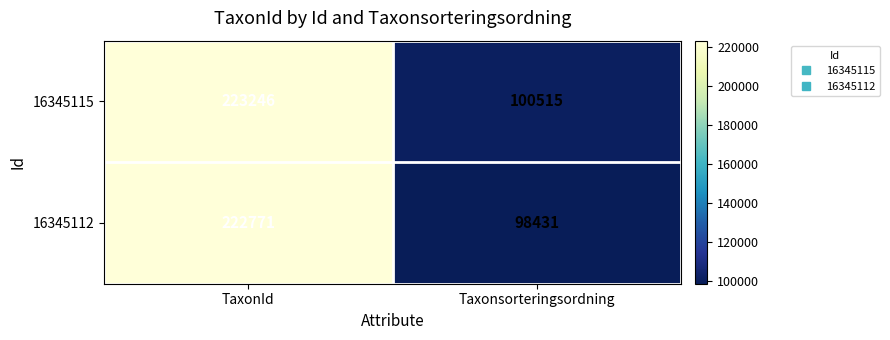

Reading left to right, transcribe all the data shown in this chart.

16345115: TaxonId=223246	Taxonsorteringsordning=100515
16345112: TaxonId=222771	Taxonsorteringsordning=98431